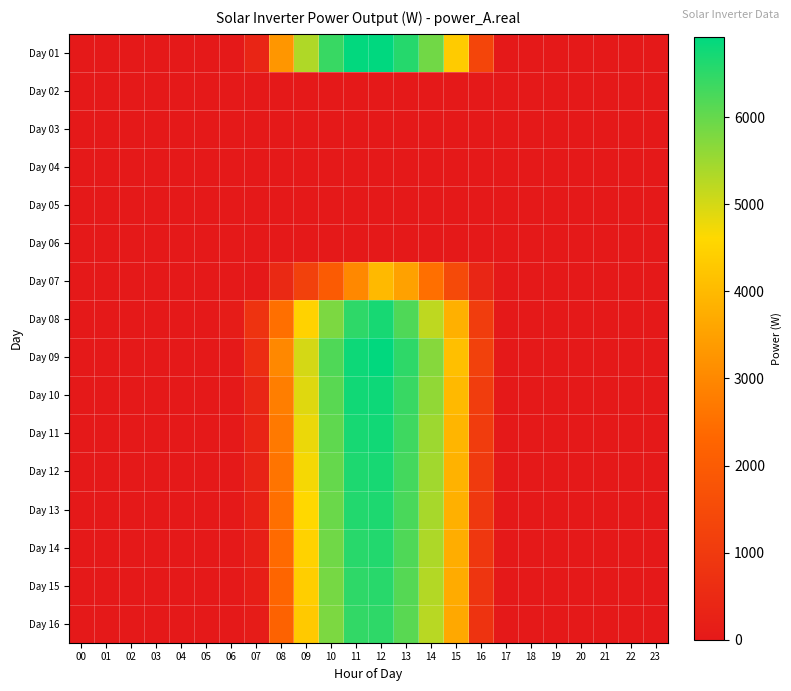

Count the number of categories in the chart.

24